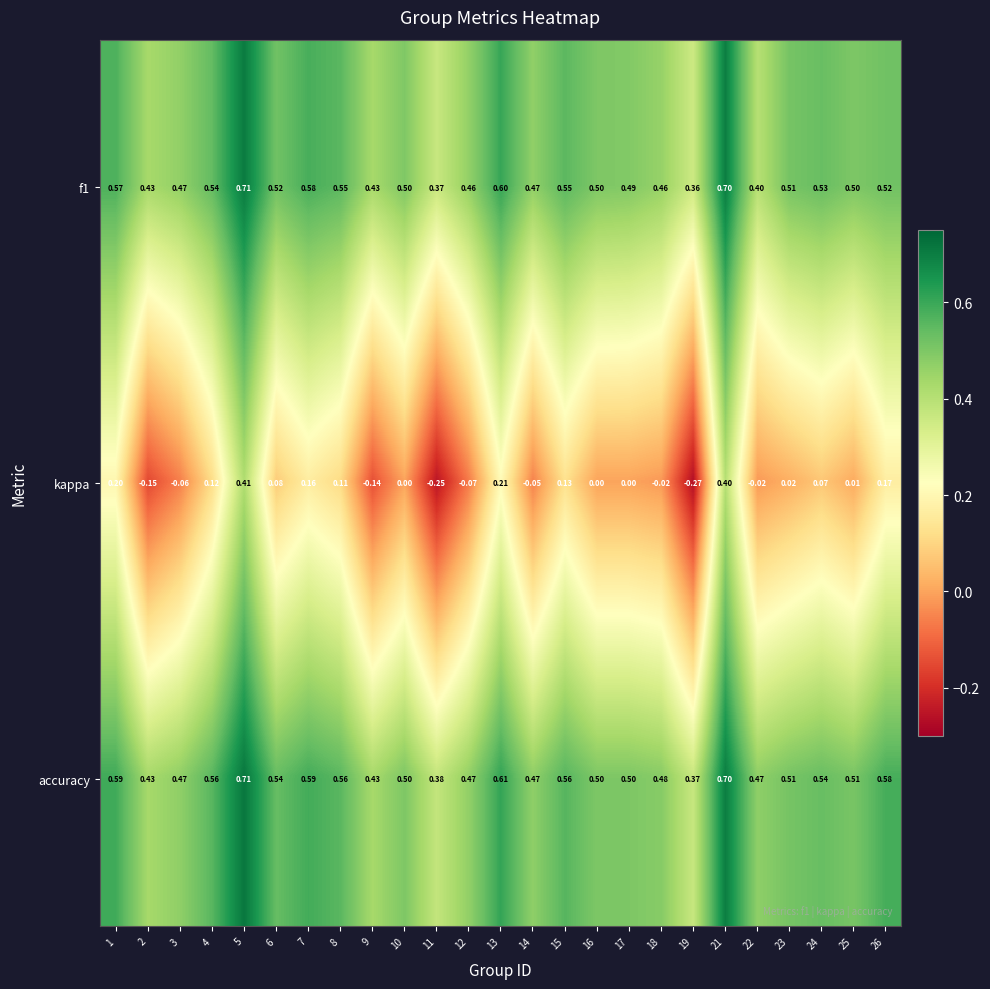

At how many categories does at least one series exceed 0?

25